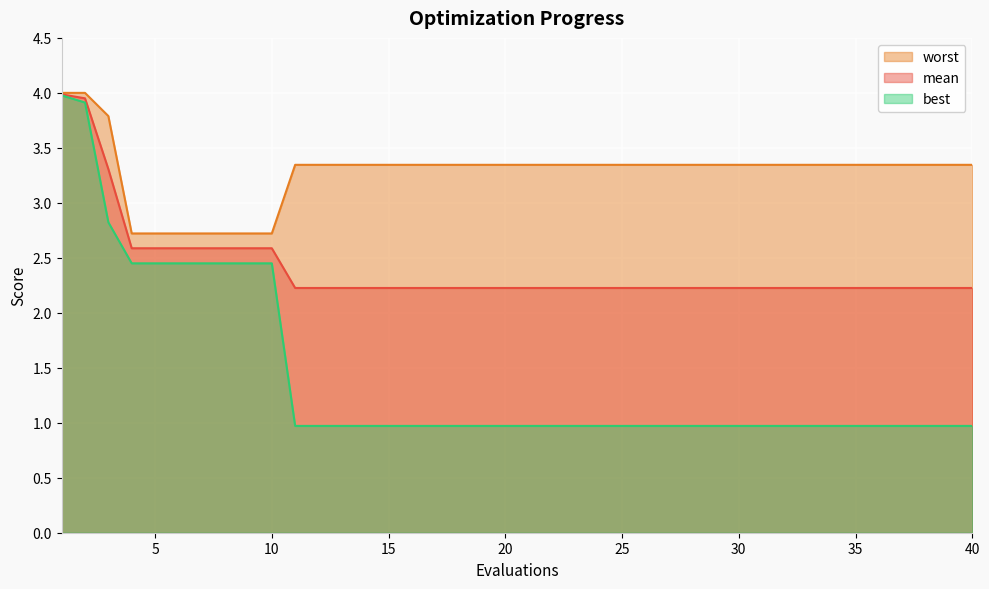

The value of worst at 4 is 4.8. True or false?

False